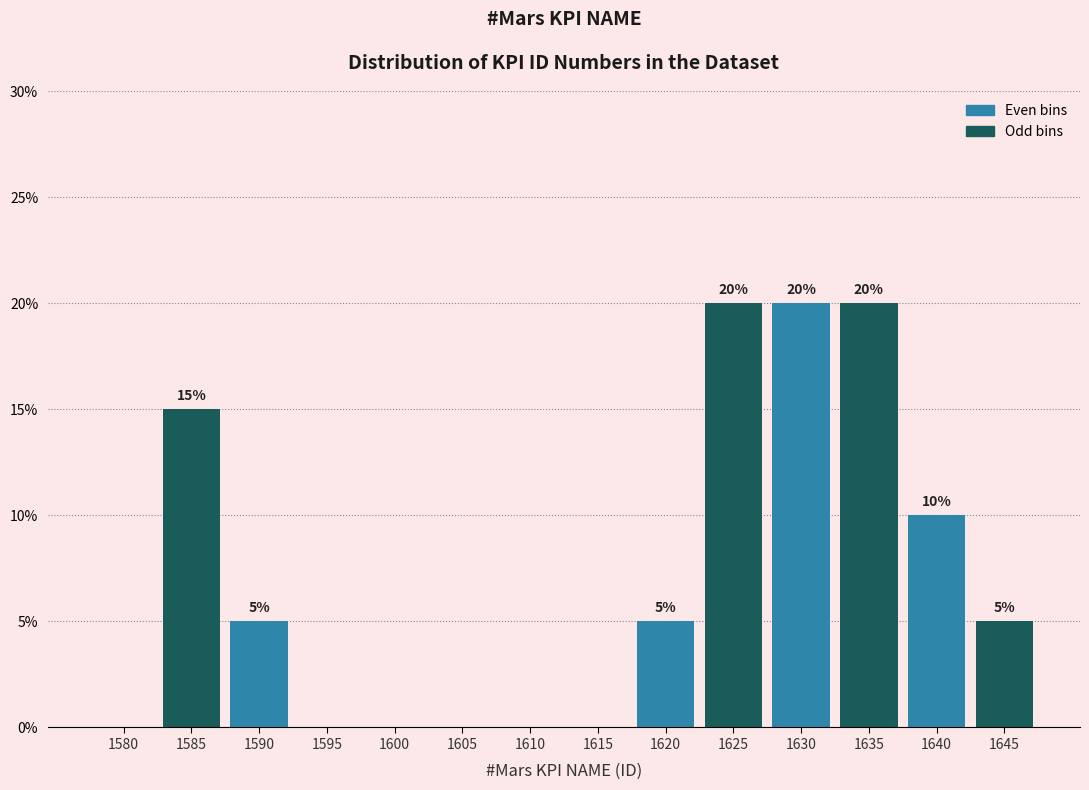

Reading left to right, transcribe all the data shown in this chart.

1580=0	1585=15	1590=5	1595=0	1600=0	1605=0	1610=0	1615=0	1620=5	1625=20	1630=20	1635=20	1640=10	1645=5